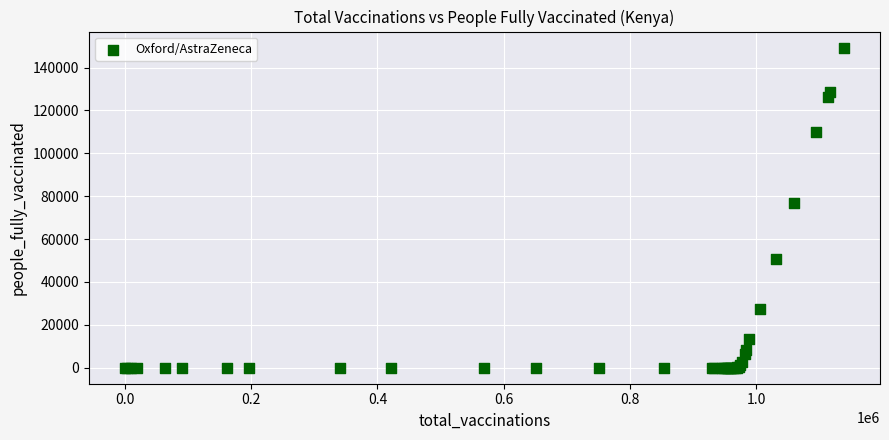

What Y value in the scatter plot is closest to 74663?

76807